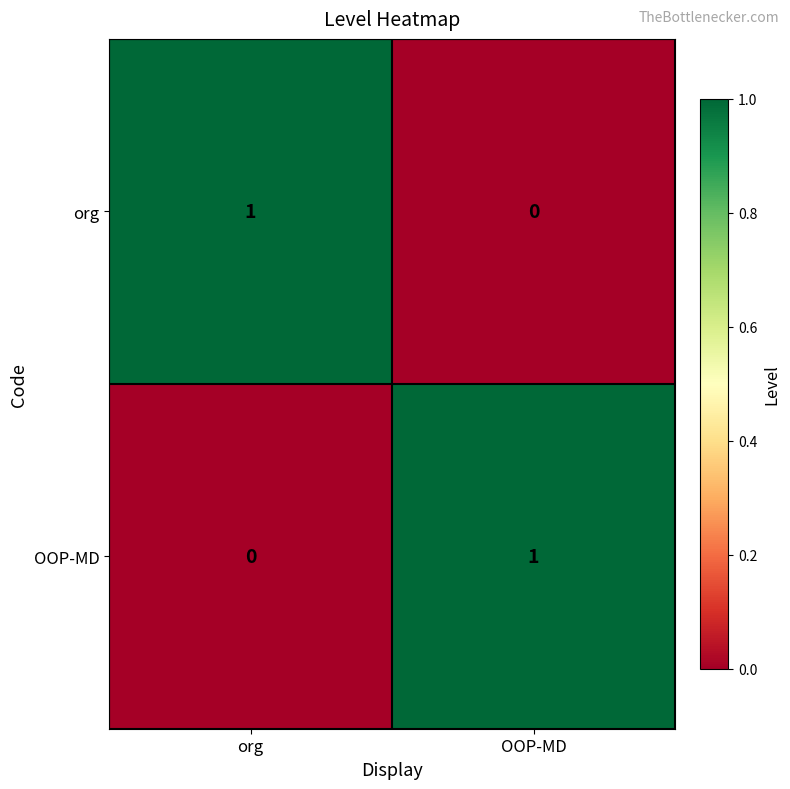

How many data points does each series have?

2